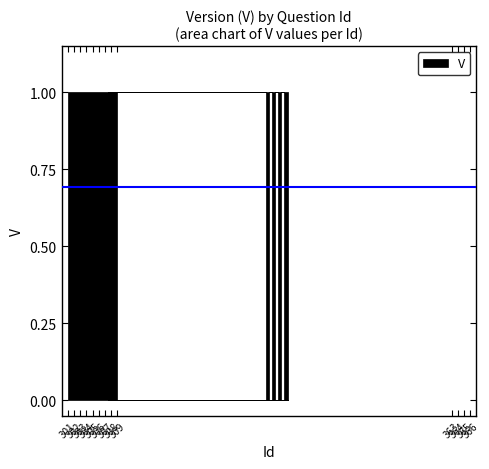

Which category has the lowest value across all series?

363